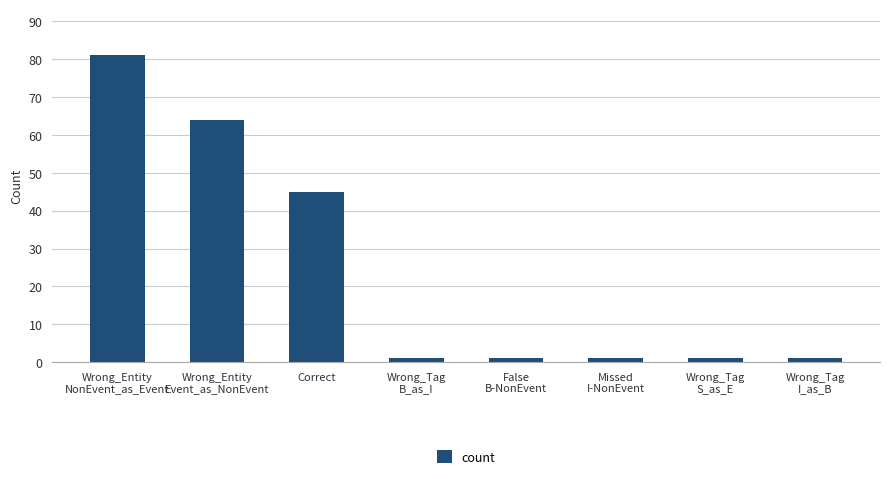

What is the average value?

24